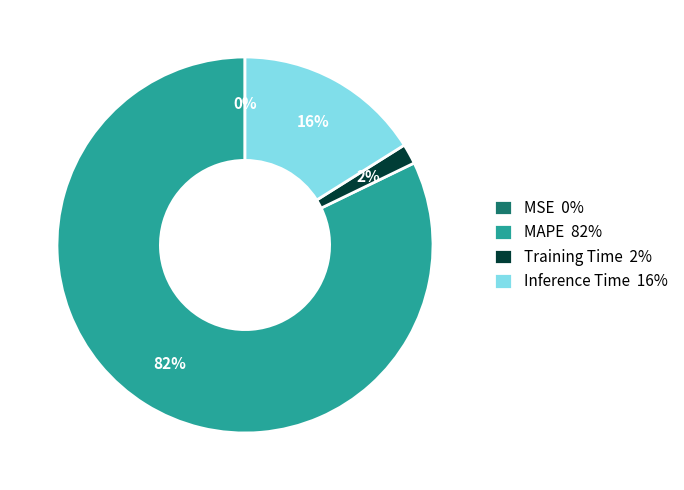

Which slice is the largest?

MAPE 82%